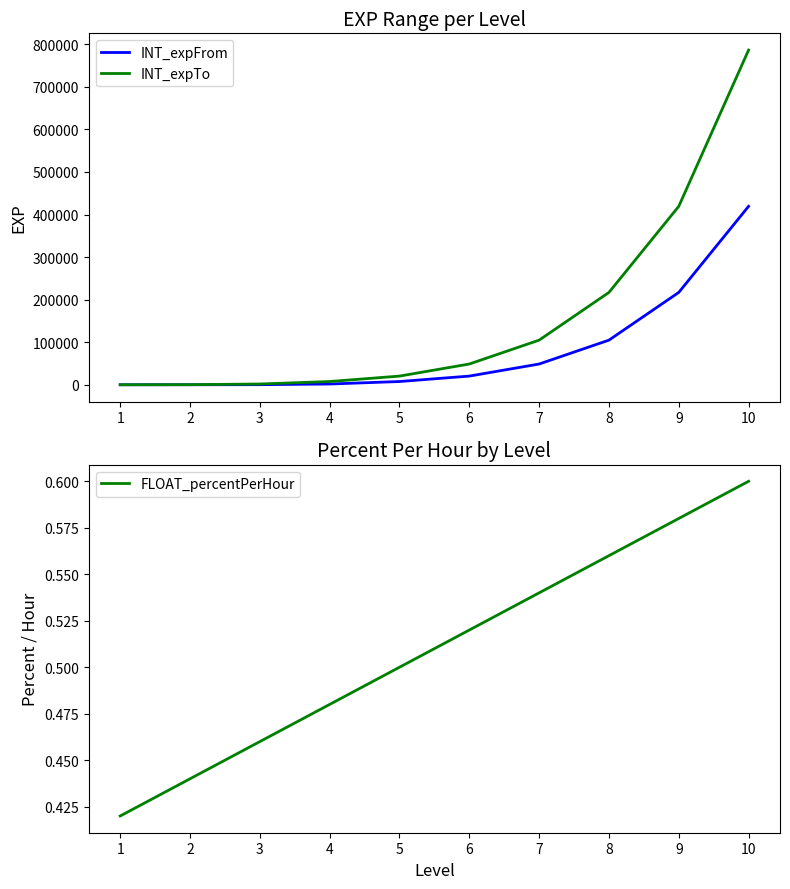

What value does the FLOAT_percentPerHour series have at 4?

0.5